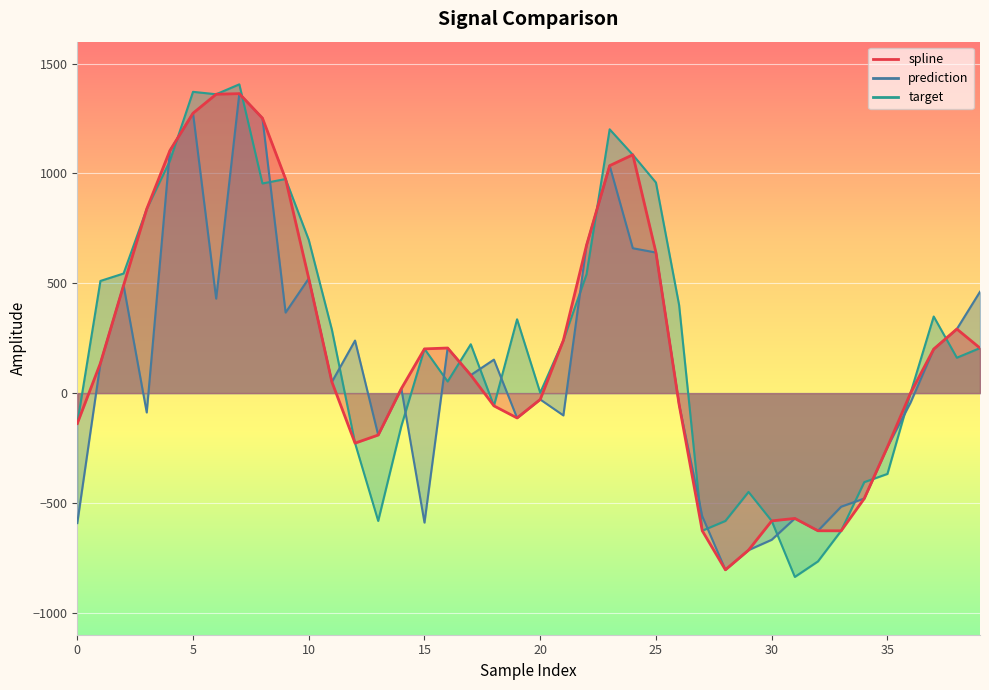

What is the label of the 13th point from the right?

27